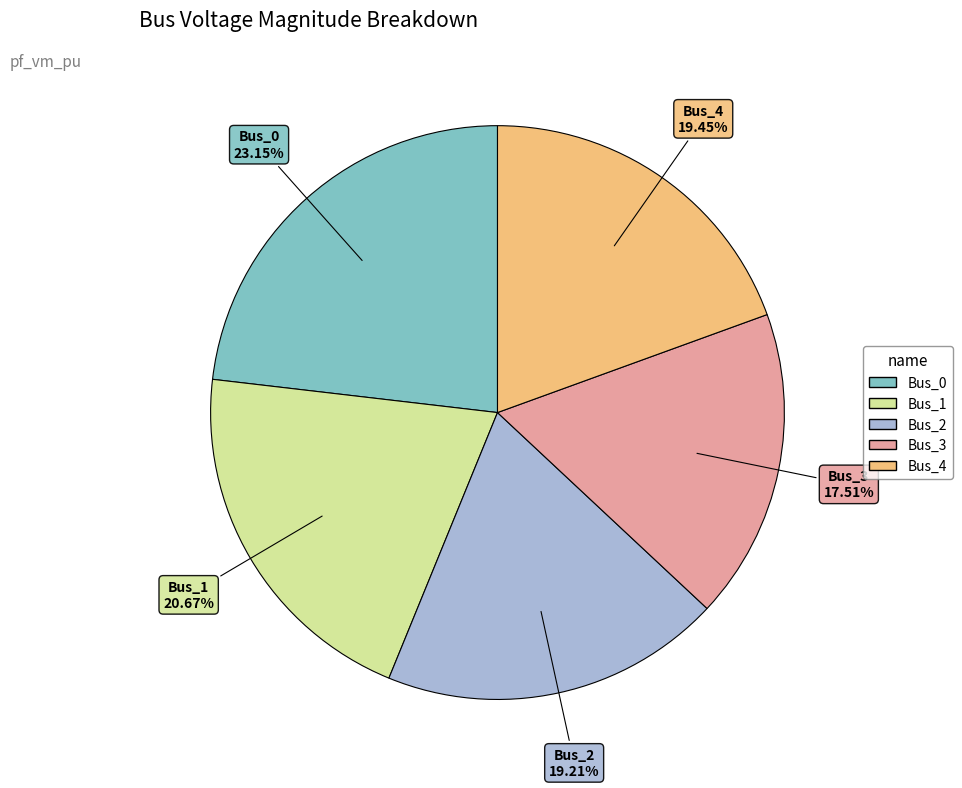

True or false: Bus_1 accounts for 32% of the total.

False